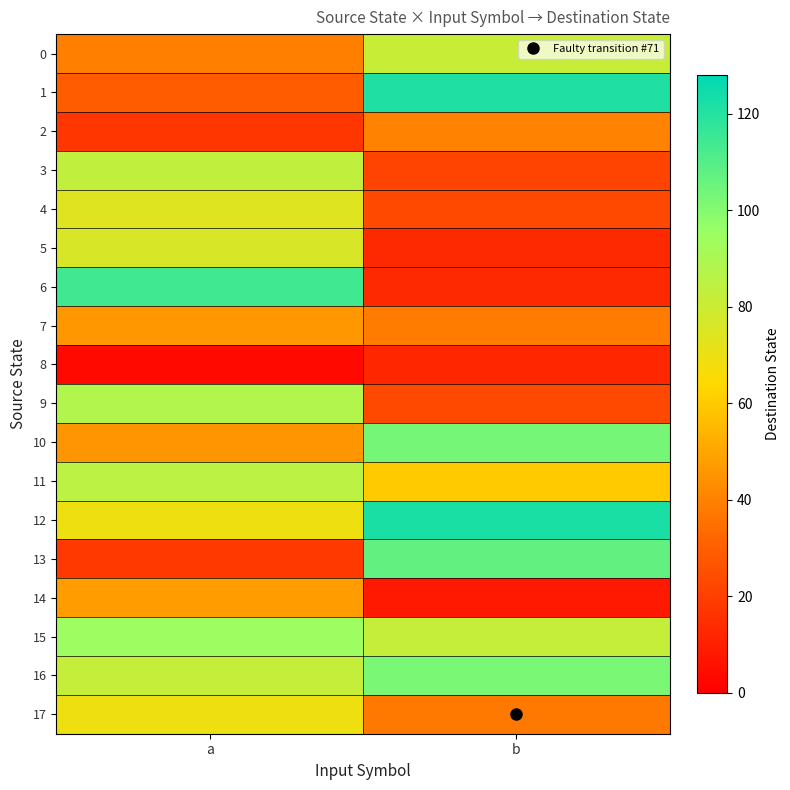

Reading right to left, transcribe all the data shown in this chart.

0: b=81	a=39
1: b=121	a=29
2: b=40	a=17
3: b=21	a=83
4: b=23	a=74
5: b=13	a=76
6: b=13	a=114
7: b=38	a=46
8: b=12	a=3
9: b=23	a=88
10: b=103	a=45
11: b=60	a=85
12: b=122	a=69
13: b=107	a=18
14: b=8	a=47
15: b=82	a=94
16: b=102	a=82
17: b=37	a=69